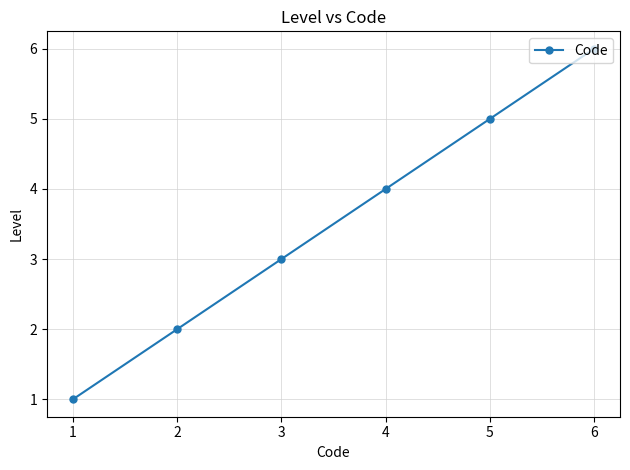

What is the change in value from 3 to 4?

+1